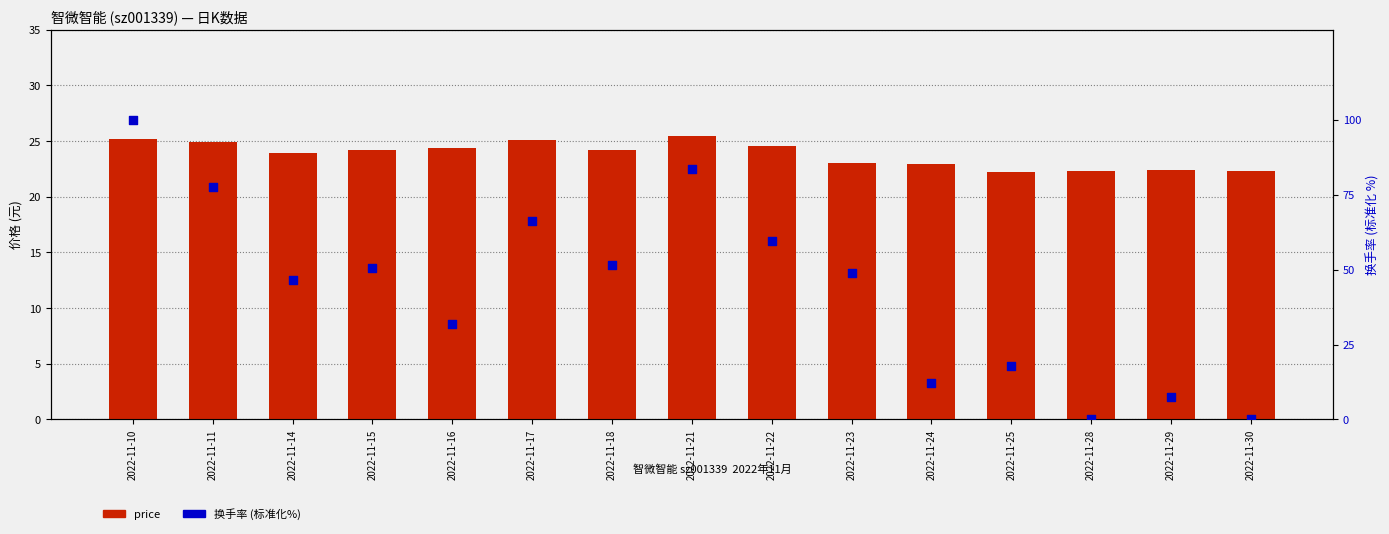

What are all the series names shown in the legend?

price, 换手率 (标准化%)